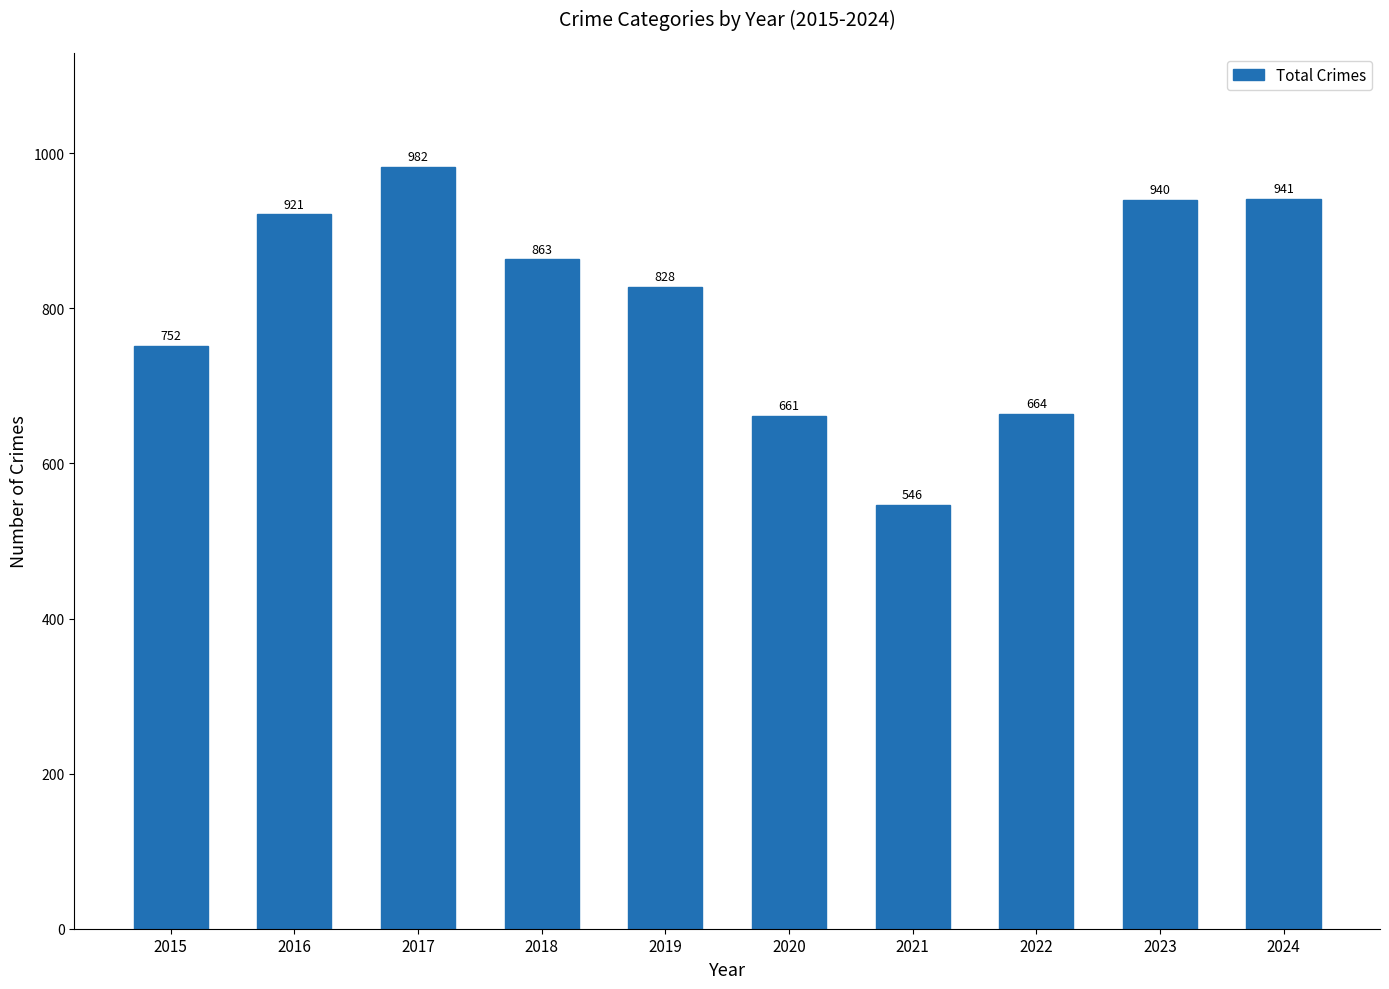

List the labels in order of value, largest first.

2017, 2024, 2023, 2016, 2018, 2019, 2015, 2022, 2020, 2021